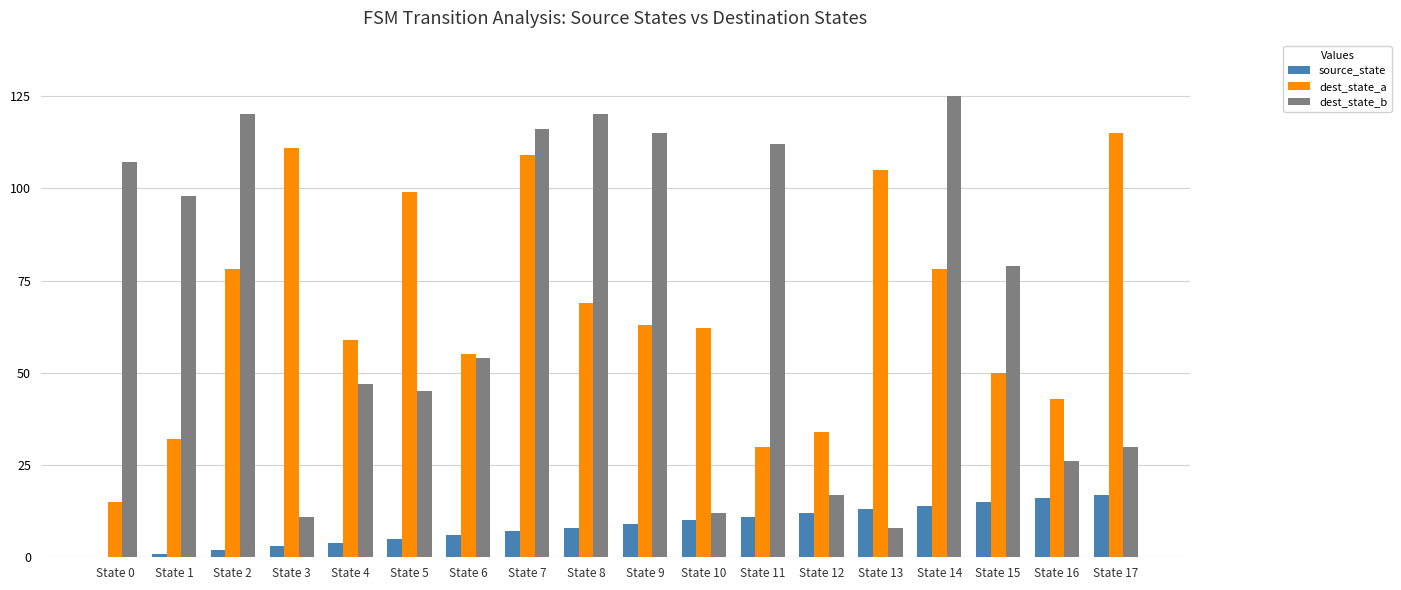

What is the sum of all source_state values?

153